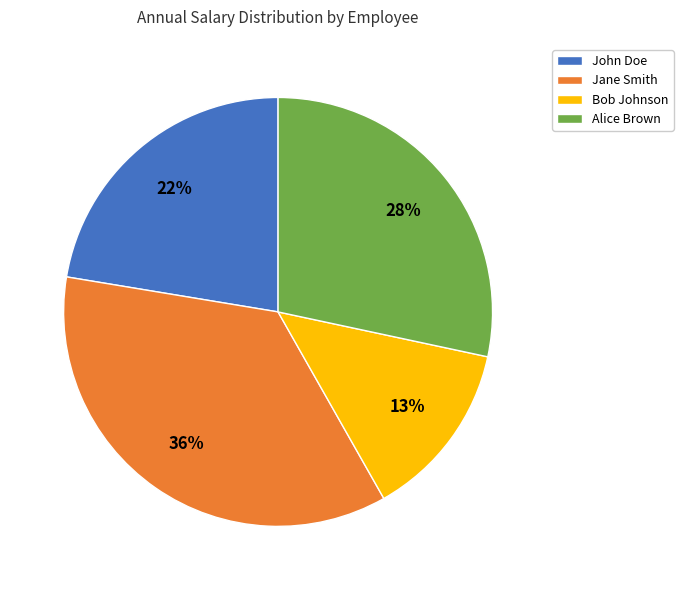

What is the ratio of the value at Bob Johnson to the value at Alice Brown?

0.5